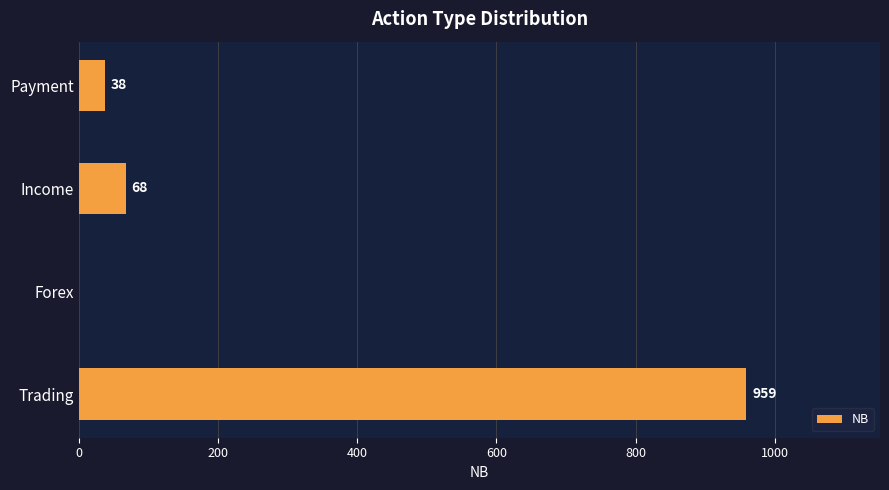

True or false: the data shows 0 at Forex.

True